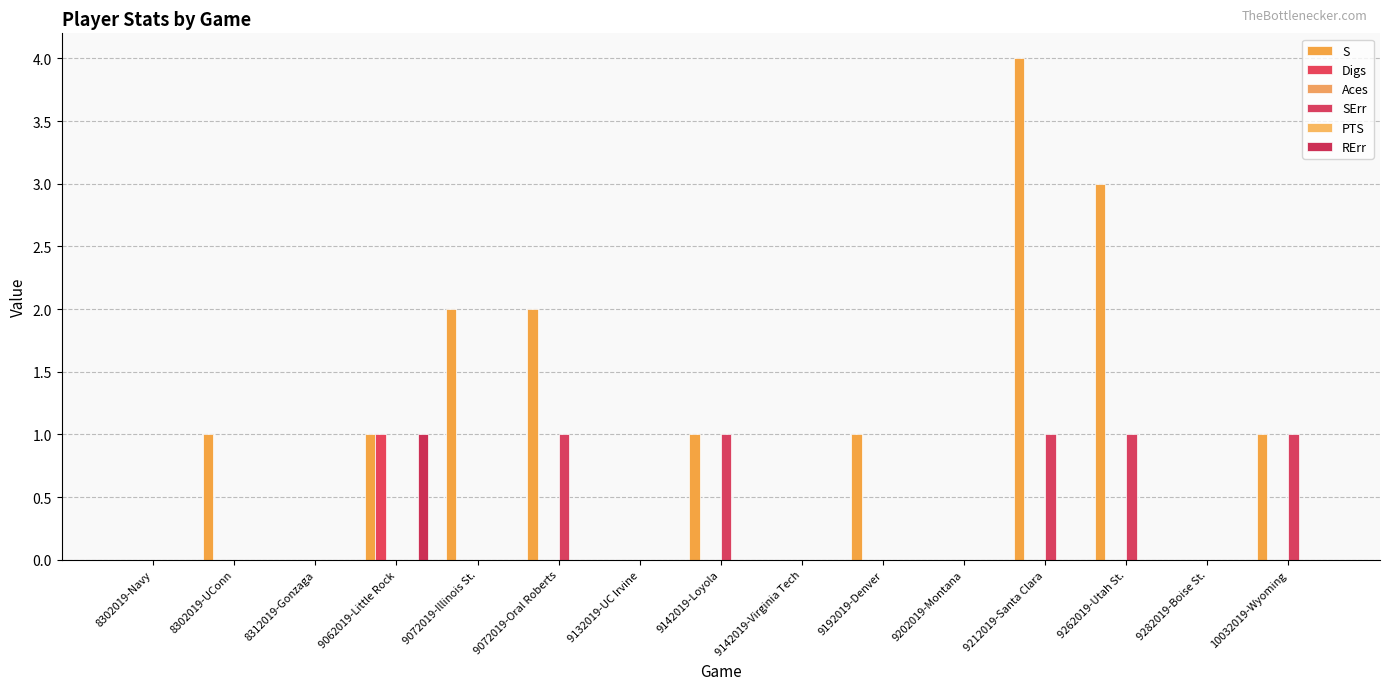

Reading left to right, extract all data points from this chart.

S: 0	1	0	1	2	2	0	1	0	1	0	4	3	0	1
Digs: 0	0	0	1	0	0	0	0	0	0	0	0	0	0	0
Aces: 0	0	0	0	0	0	0	0	0	0	0	0	0	0	0
SErr: 0	0	0	0	0	1	0	1	0	0	0	1	1	0	1
PTS: 0	0	0	0	0	0	0	0	0	0	0	0	0	0	0
RErr: 0	0	0	1	0	0	0	0	0	0	0	0	0	0	0